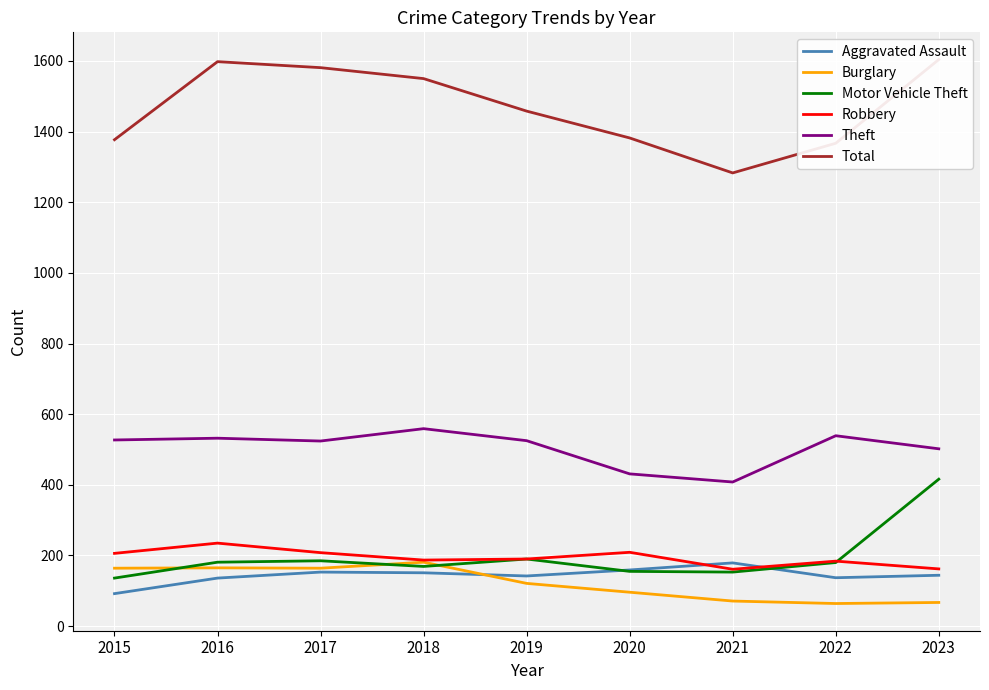

Is it true that Theft equals 431 at 2020?

True